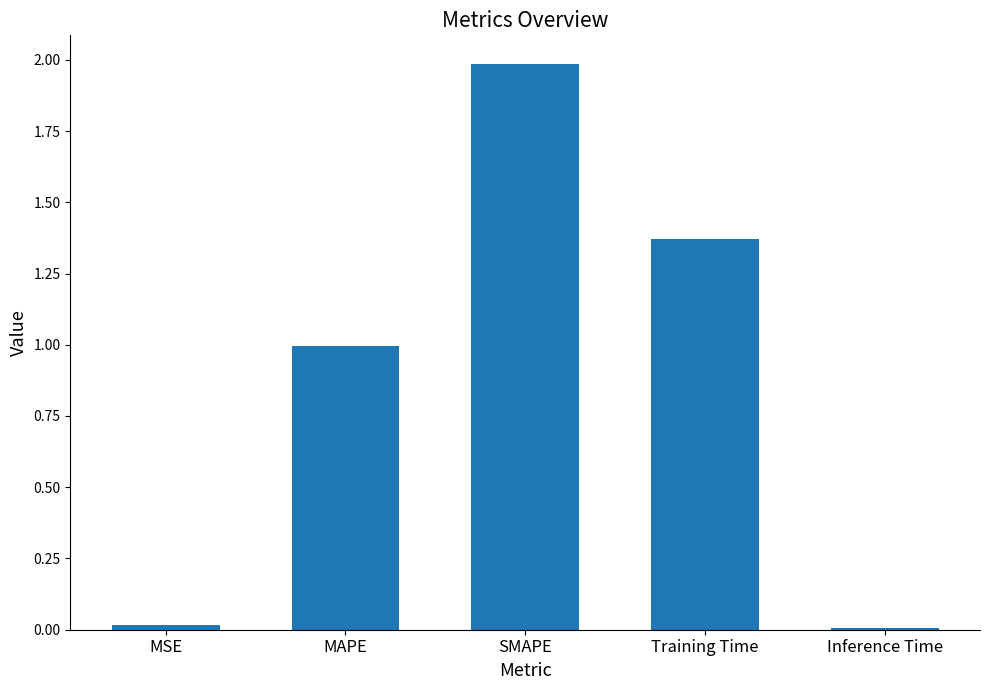

Is it true that the value at SMAPE is 2.0?

True